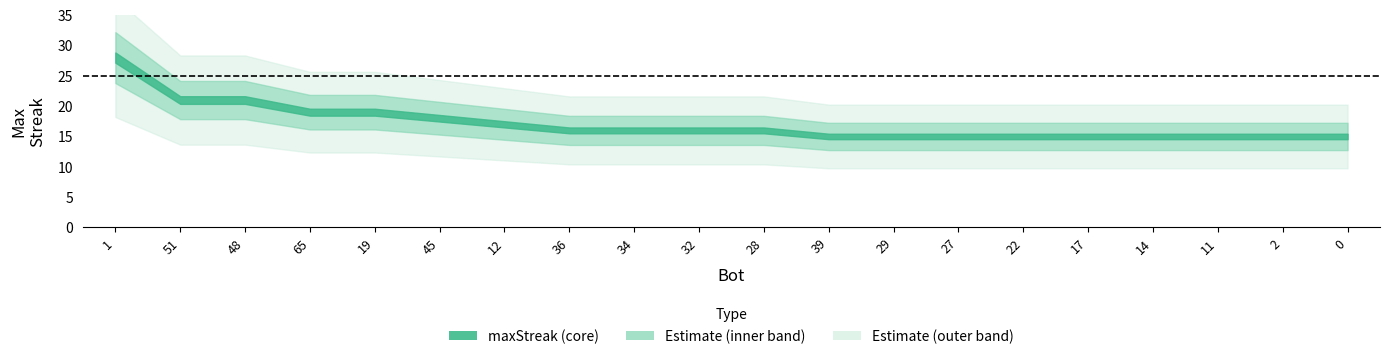

What is the change in value from 1 to 45?

-10